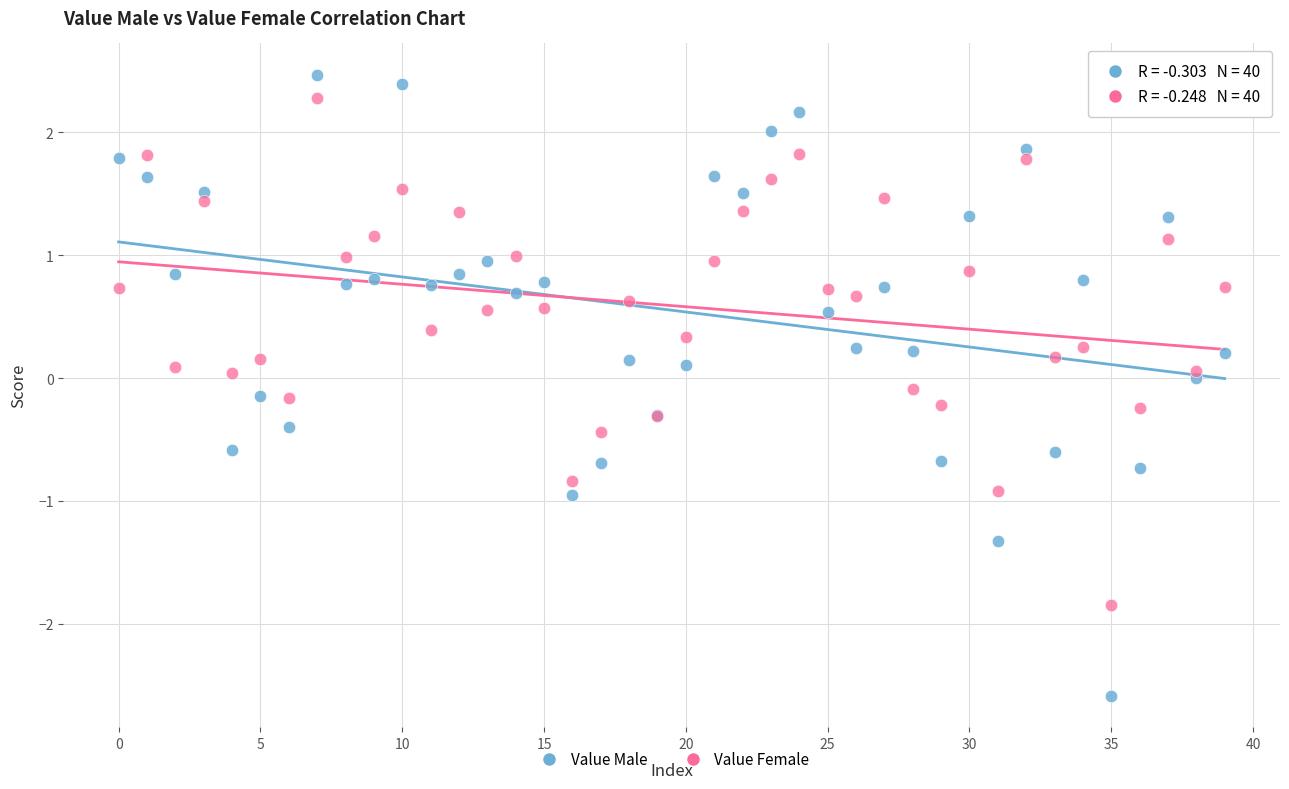

Which series has the widest spread of Y values?

Value Male